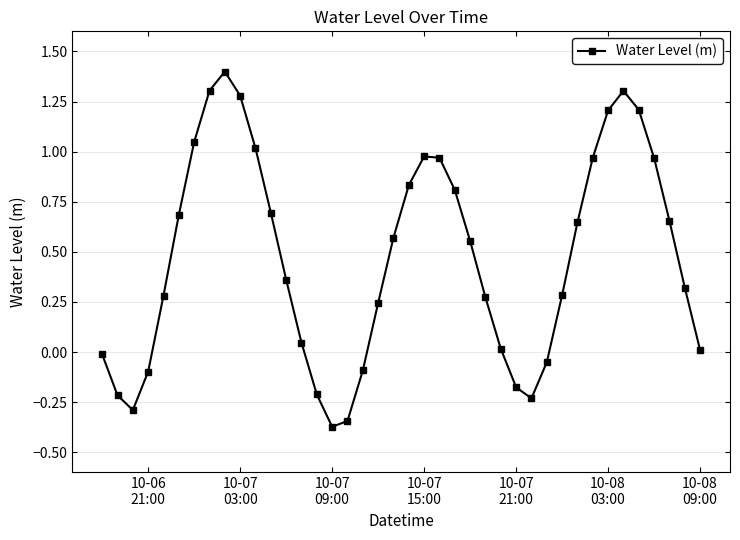

How many values exceed 0?

29